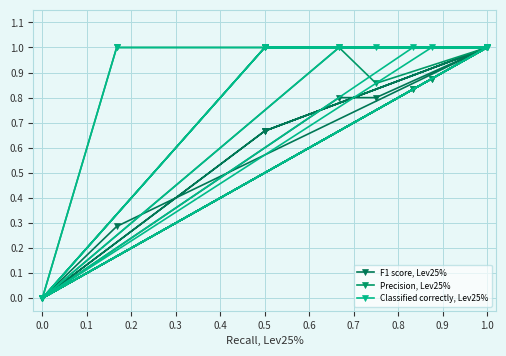

The Classified correctly, Lev25% series shows 0.2 at 0.5. True or false?

False